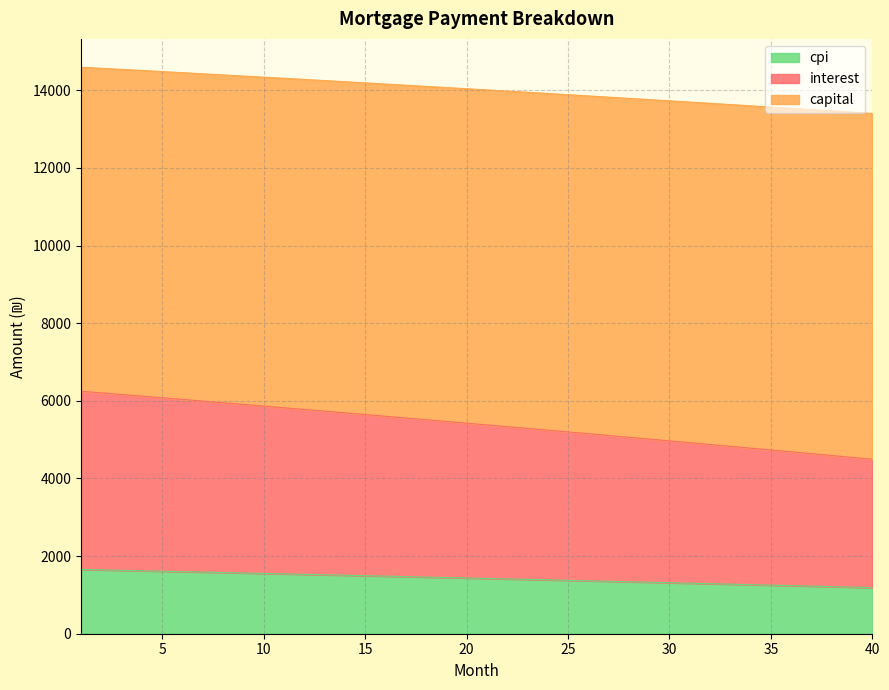

Does the chart display data point markers on the line(s)?

No